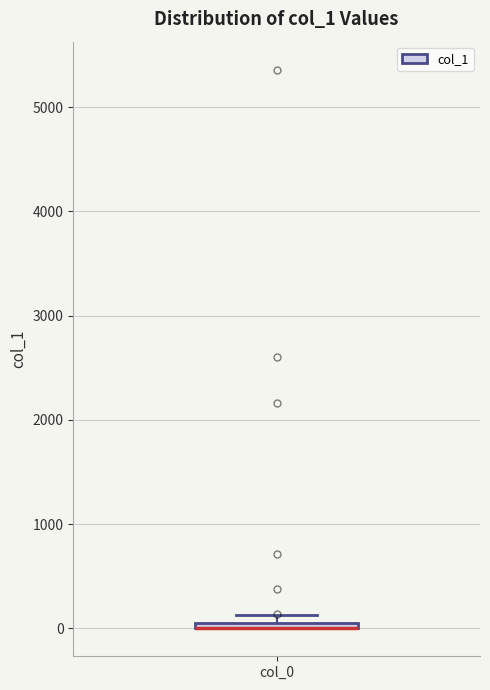

Where is the lower edge of the box for col_0 on the y-axis? The values are not printed on the chart, so give them approximately, as read against the axis.

0